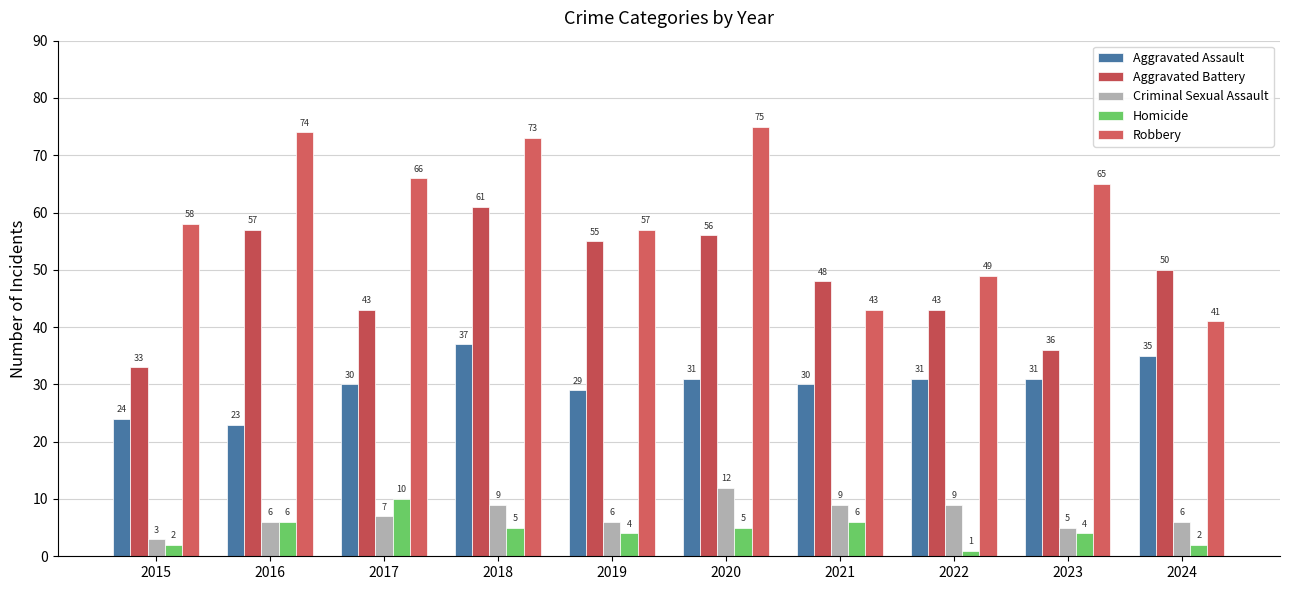

What is the minimum value for Robbery?

41